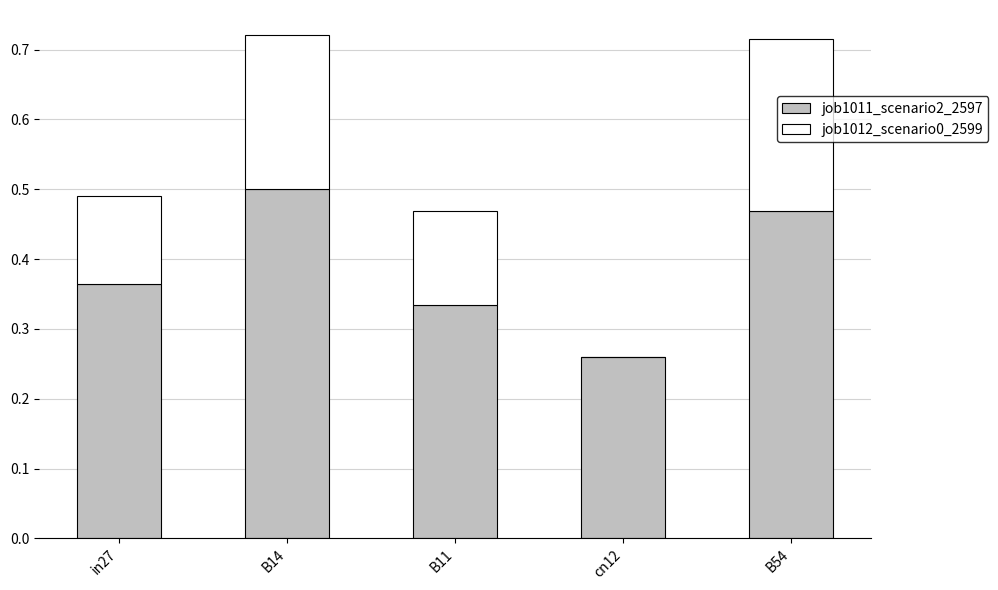

What are all the series names shown in the legend?

job1011_scenario2_2597, job1012_scenario0_2599